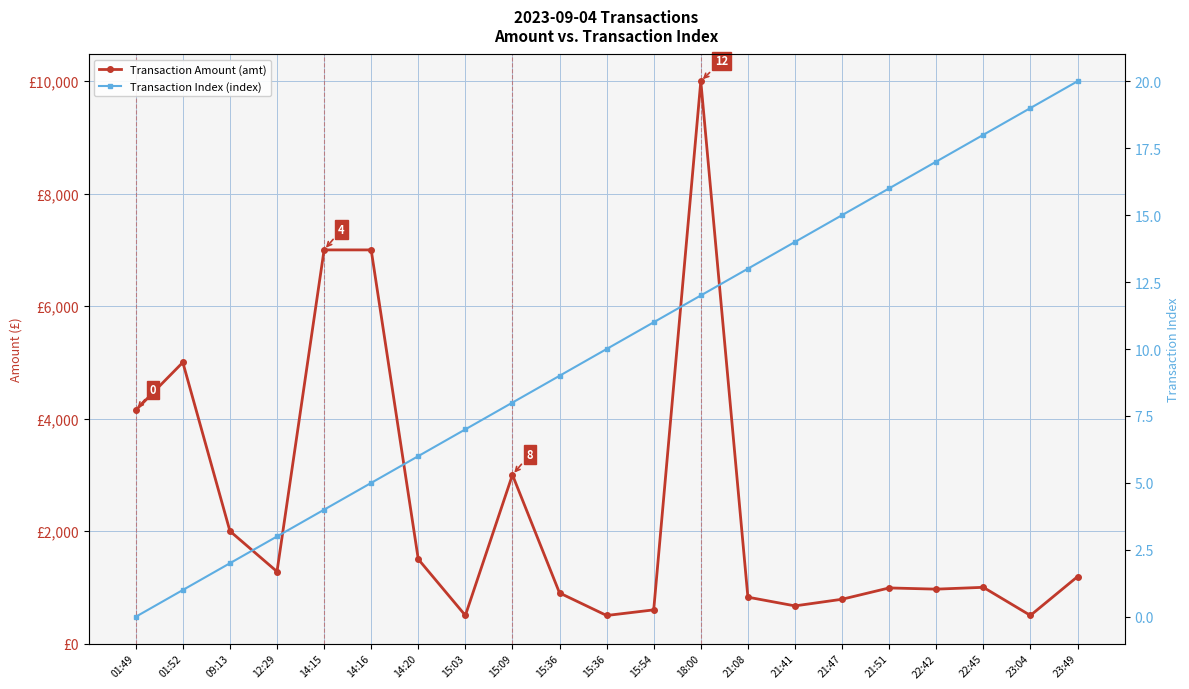

How many lines are shown in the chart?

2